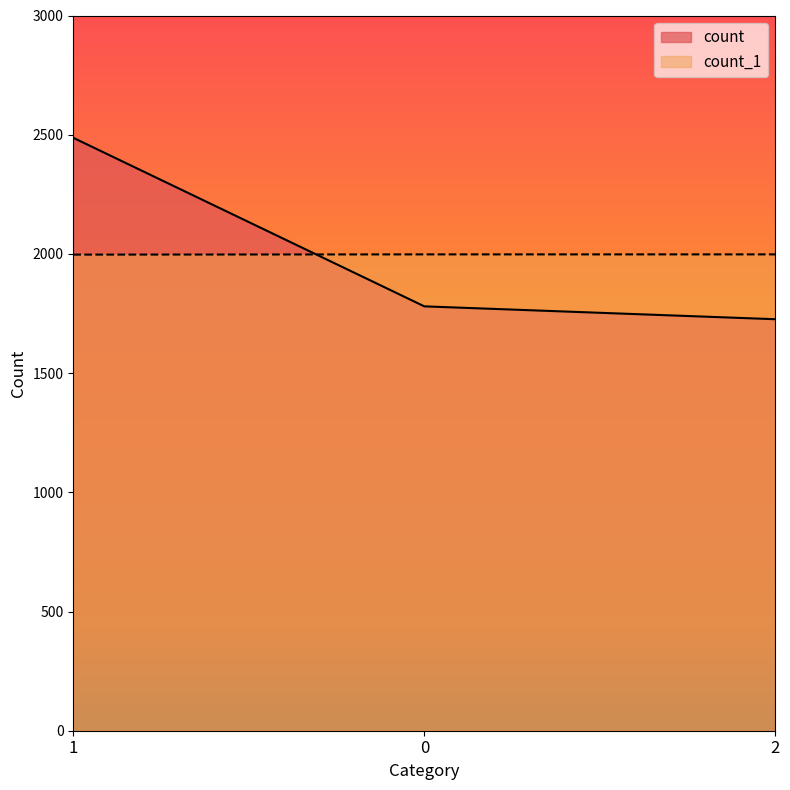

Count the number of categories in the chart.

3